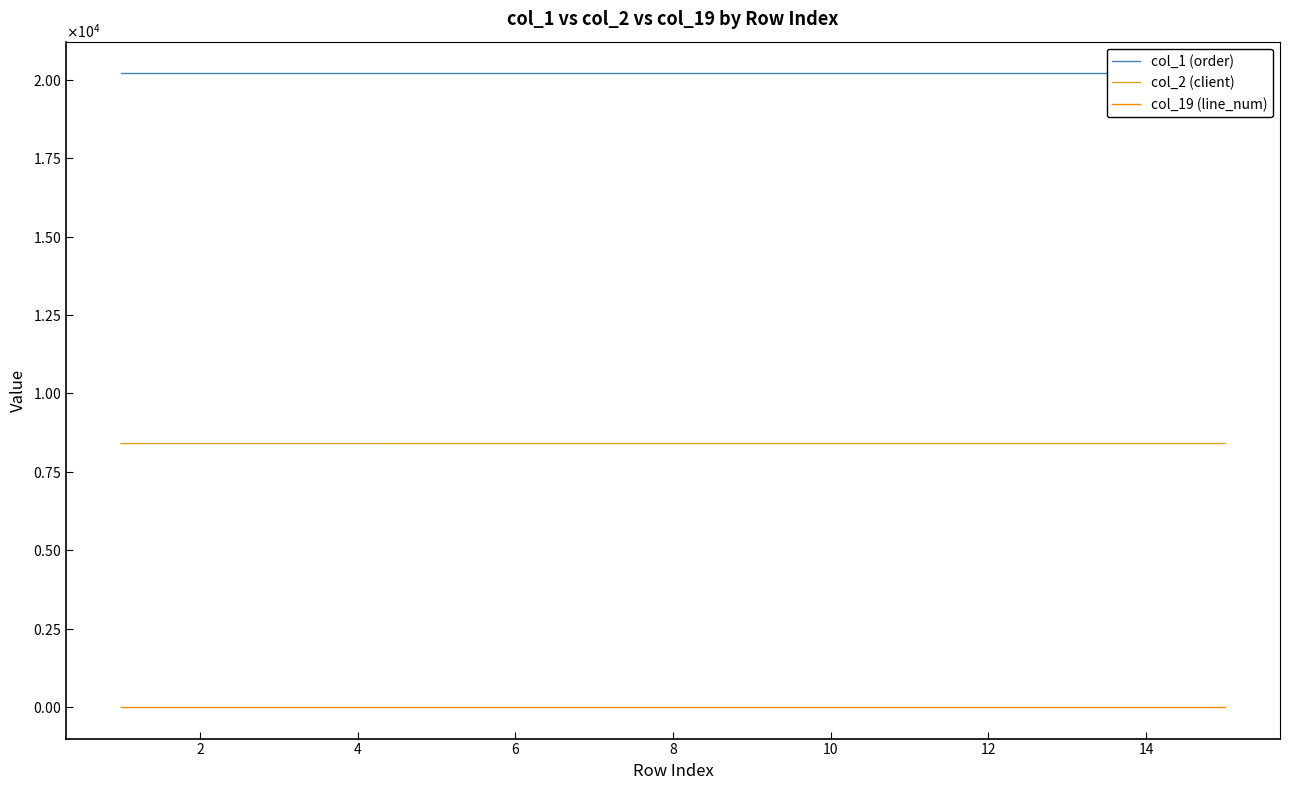

How many positive values does the col_19 (line_num) series have?

7